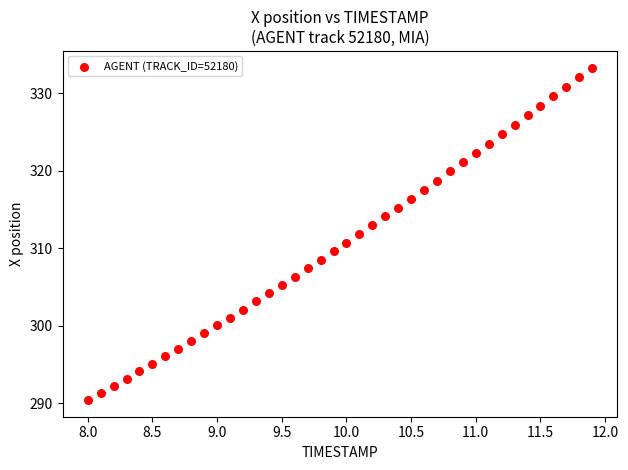

What is the range of X values (max minus min)?

3.9